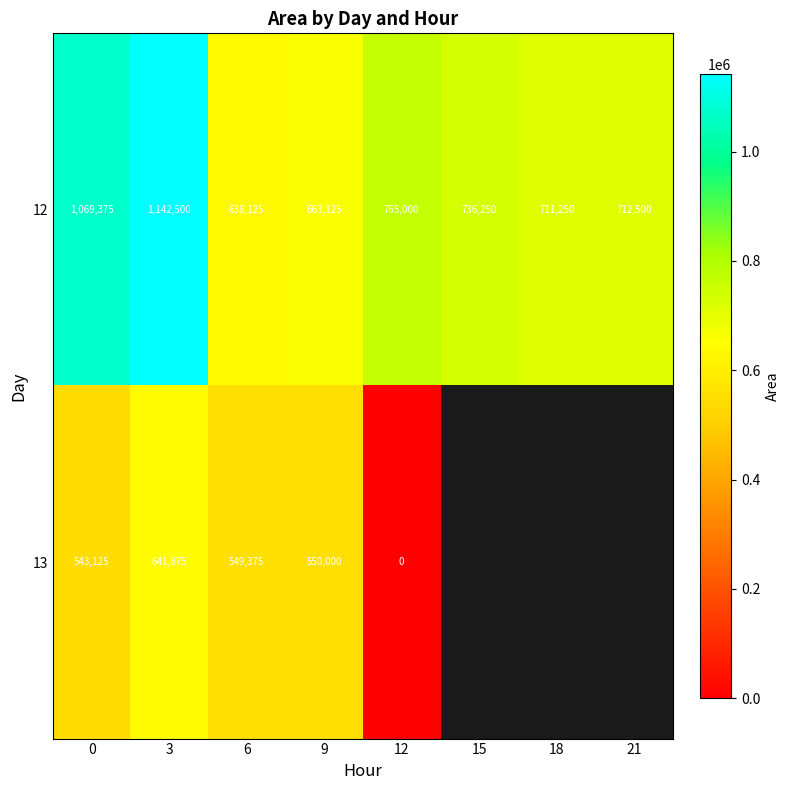

Rank the series at 6 from lowest to highest value.

13, 12